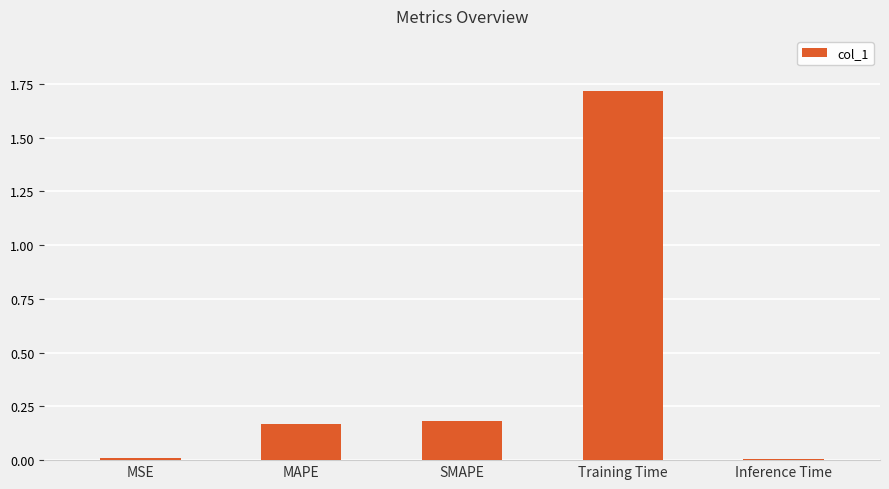

Which category has the highest value across all series?

Training Time